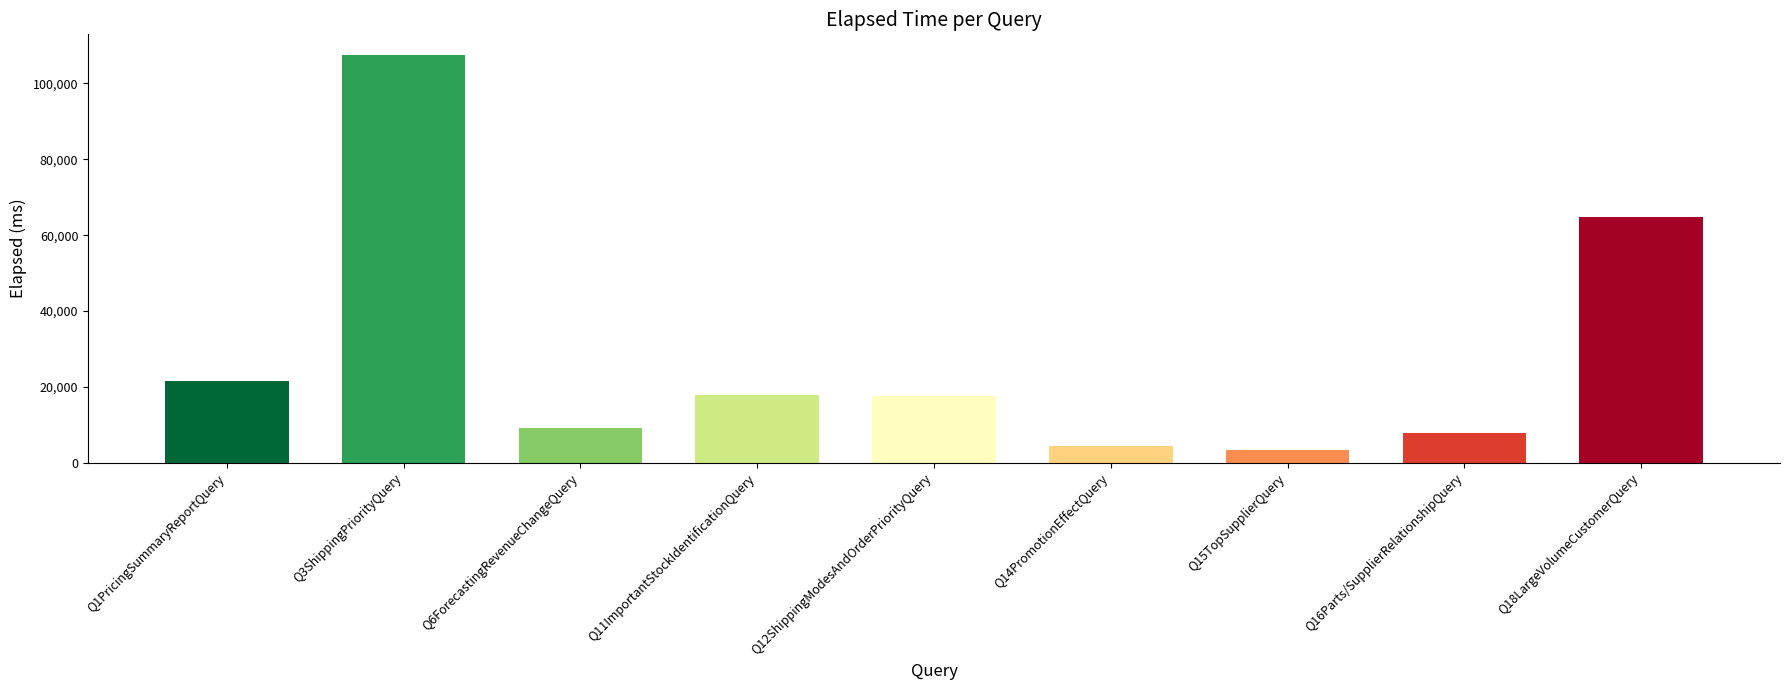

Approximately how many times larger is the value at Q12ShippingModesAndOrderPriorityQuery compared to Q14PromotionEffectQuery?

4.0